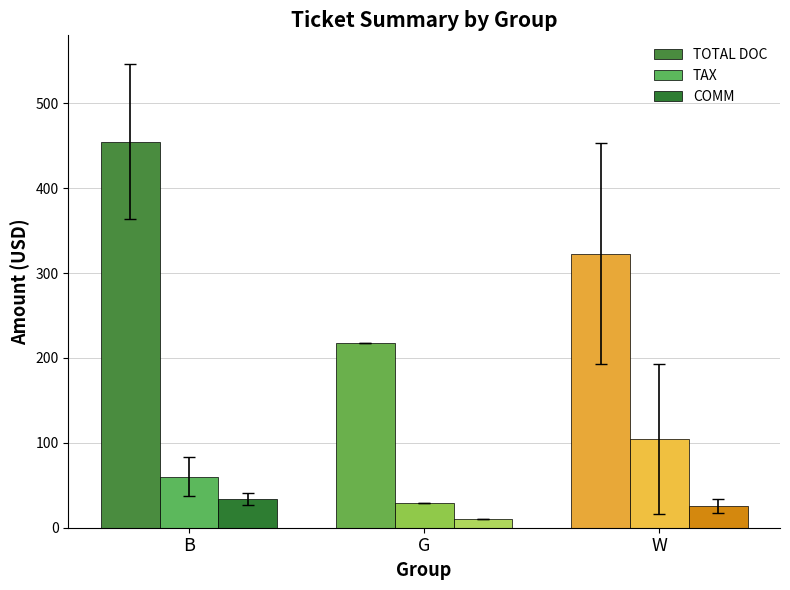

What is the minimum value shown in the chart?

10.8